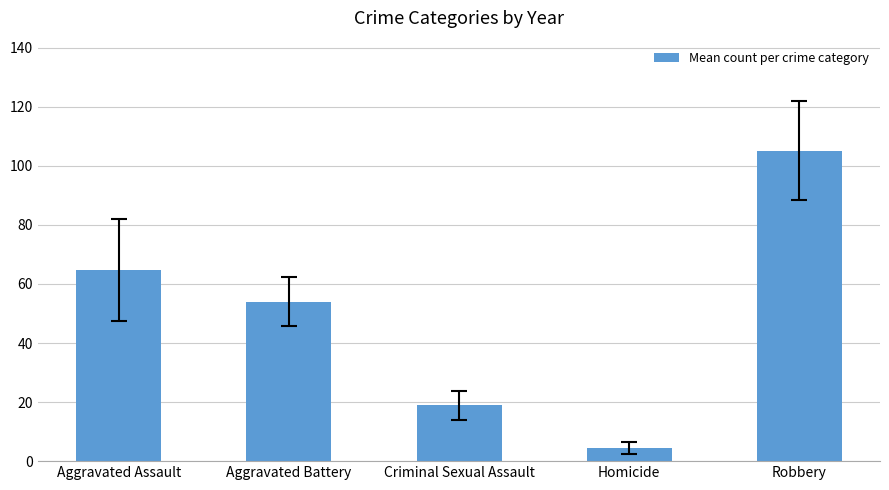

Which has a higher value, Robbery or Aggravated Assault?

Robbery